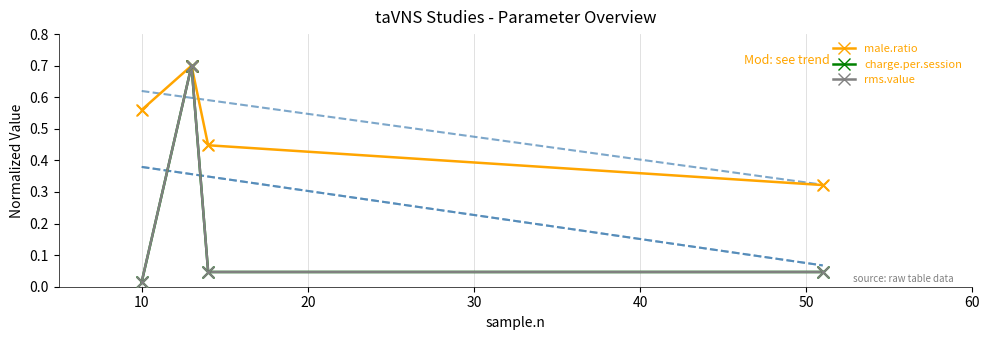

Which series contains the lowest Y value?

charge.per.session